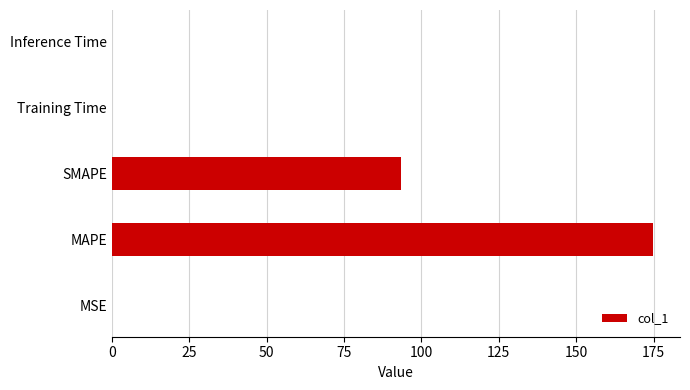

What is the average value?

53.6